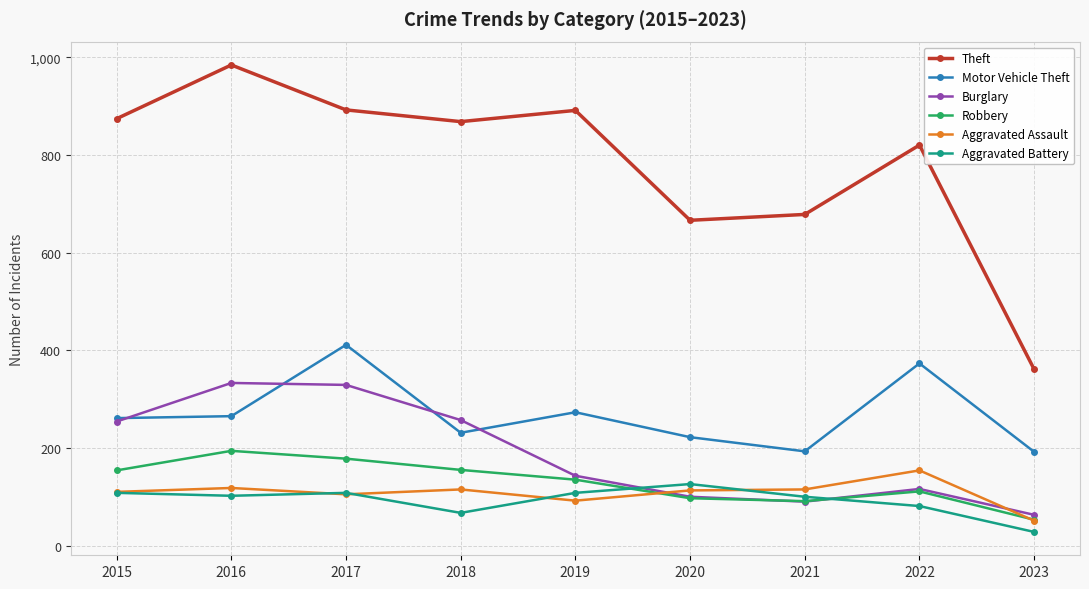

True or false: Aggravated Assault and Theft cross at least once.

False